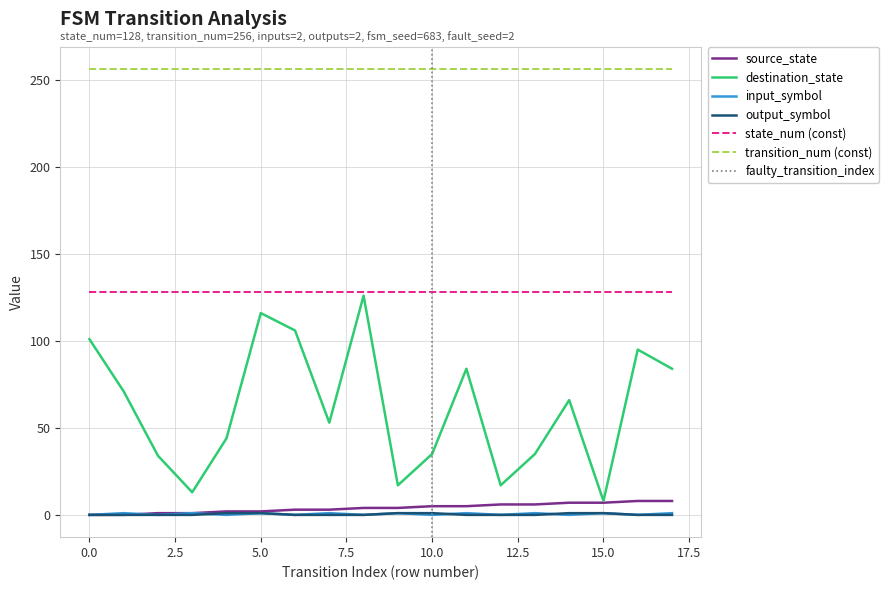

At which label does input_symbol_encoded reach its peak?

1